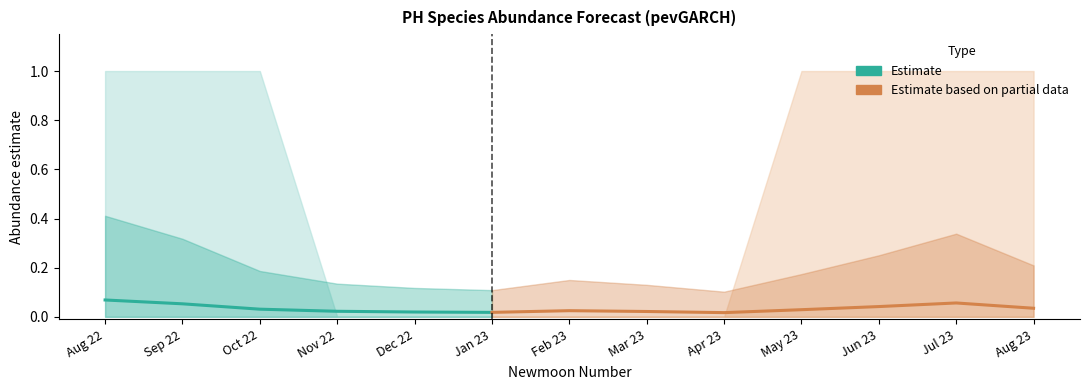

True or false: estimate and lower_pi intersect in this chart.

False